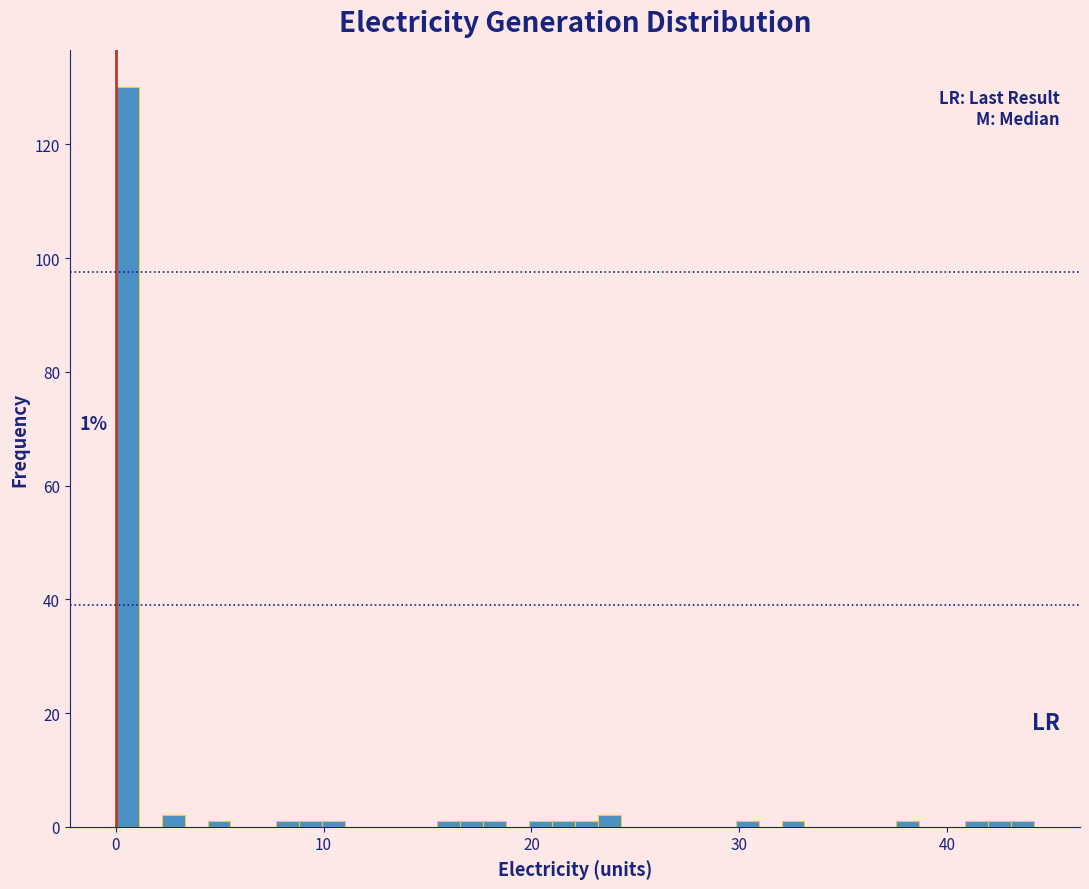

Read against the x-axis, roughly where is the centre of the tallest bar?

1